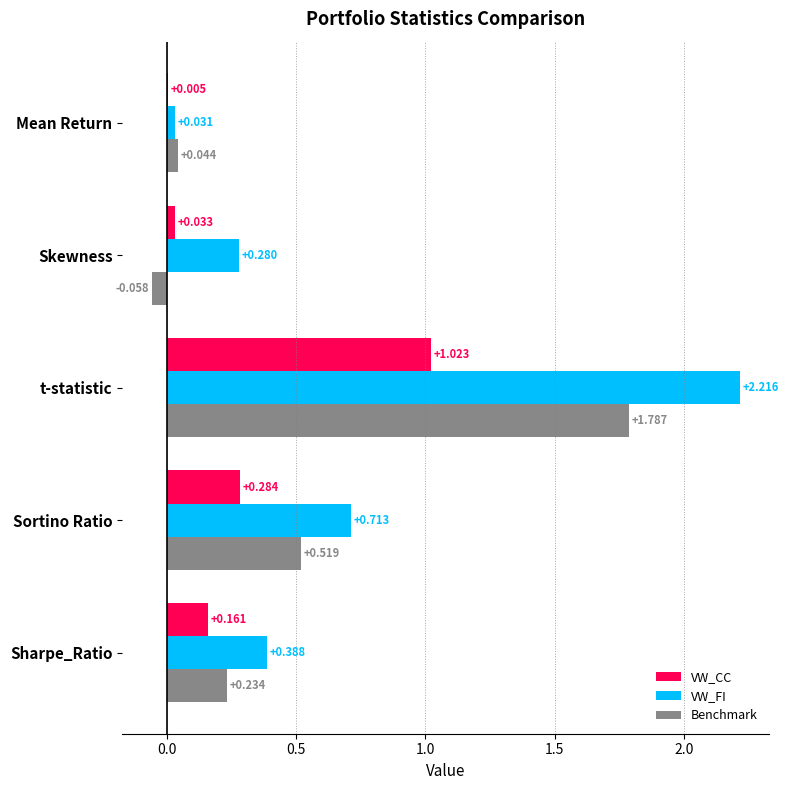

Which series changed the most between Sharpe_Ratio and Skewness?

Benchmark